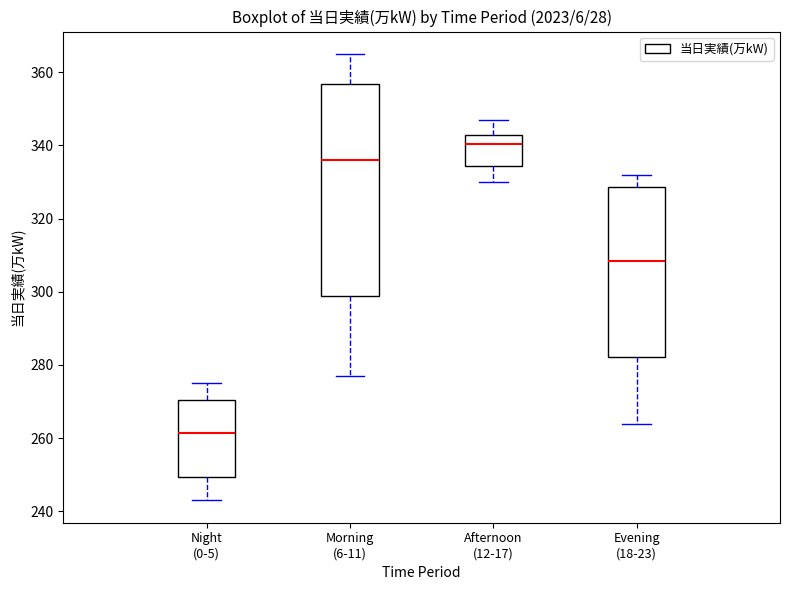

Reading left to right, transcribe this box plot: for each box, give where its median line is, the range the box spans, and where its two whiskers end, as read against the y-axis. The values are not printed on the chart, so give them approximately, as read against the axis.

Night (0-5): median 262, box 250 to 270, whiskers 244 to 276
Morning (6-11): median 336, box 298 to 356, whiskers 278 to 366
Afternoon (12-17): median 340, box 334 to 342, whiskers 330 to 348
Evening (18-23): median 308, box 282 to 328, whiskers 264 to 332